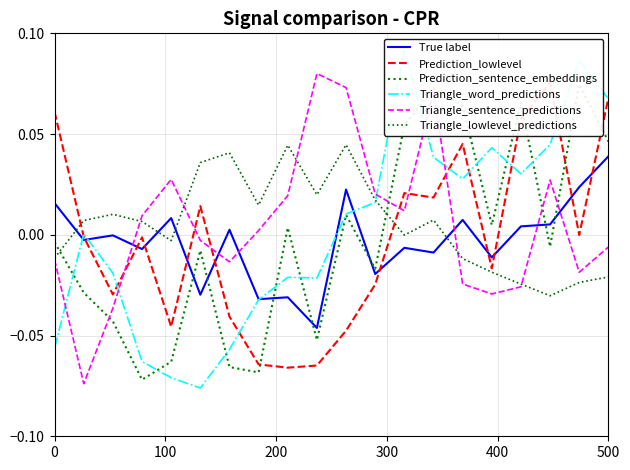

True or false: True label has more than 1 interior local peaks.

True